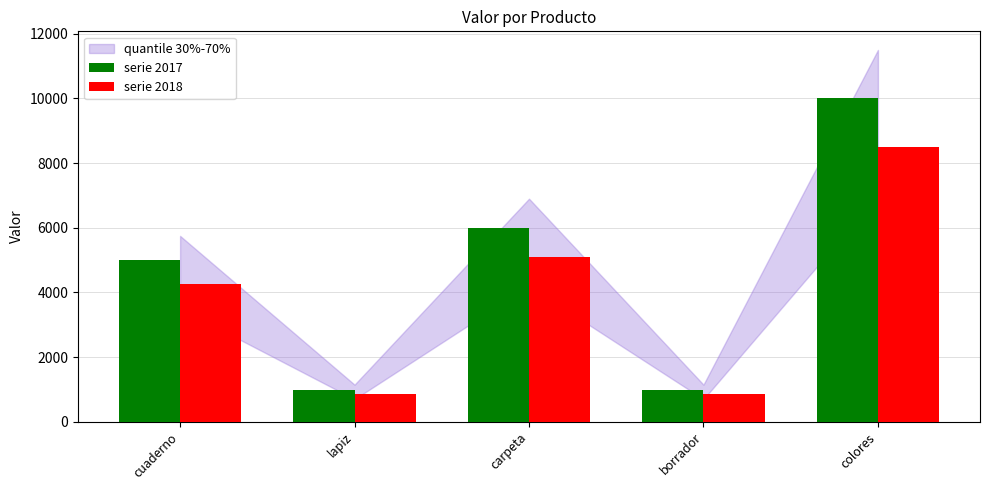

Reading left to right, what are all the values shown in this chart?

serie 2017: cuaderno=5000	lapiz=1000	carpeta=6000	borrador=1000	colores=10000
serie 2018: cuaderno=4250	lapiz=850	carpeta=5100	borrador=850	colores=8500